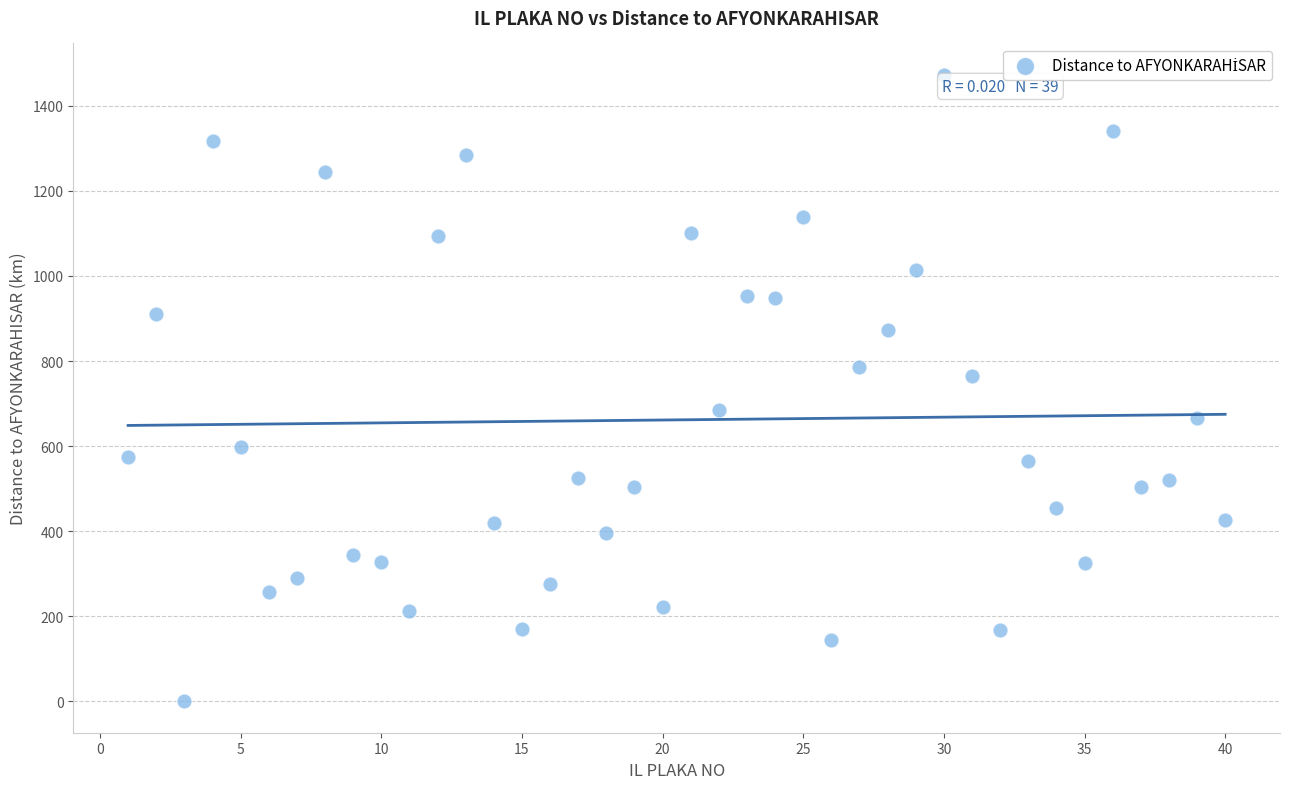

What is the range of X values (max minus min)?

39